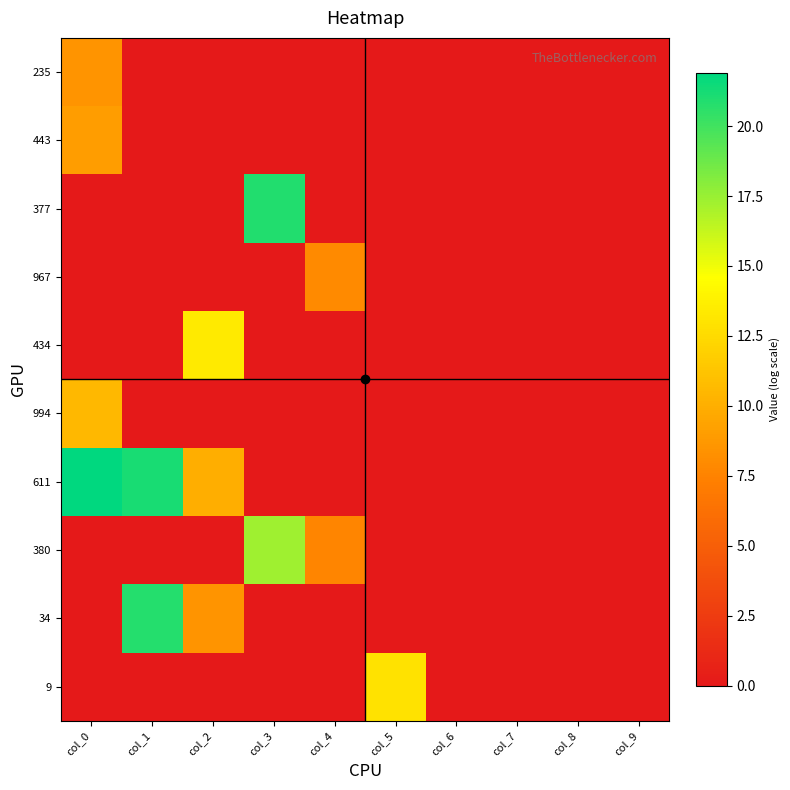

Which series changed the most between col_0 and col_3?

611